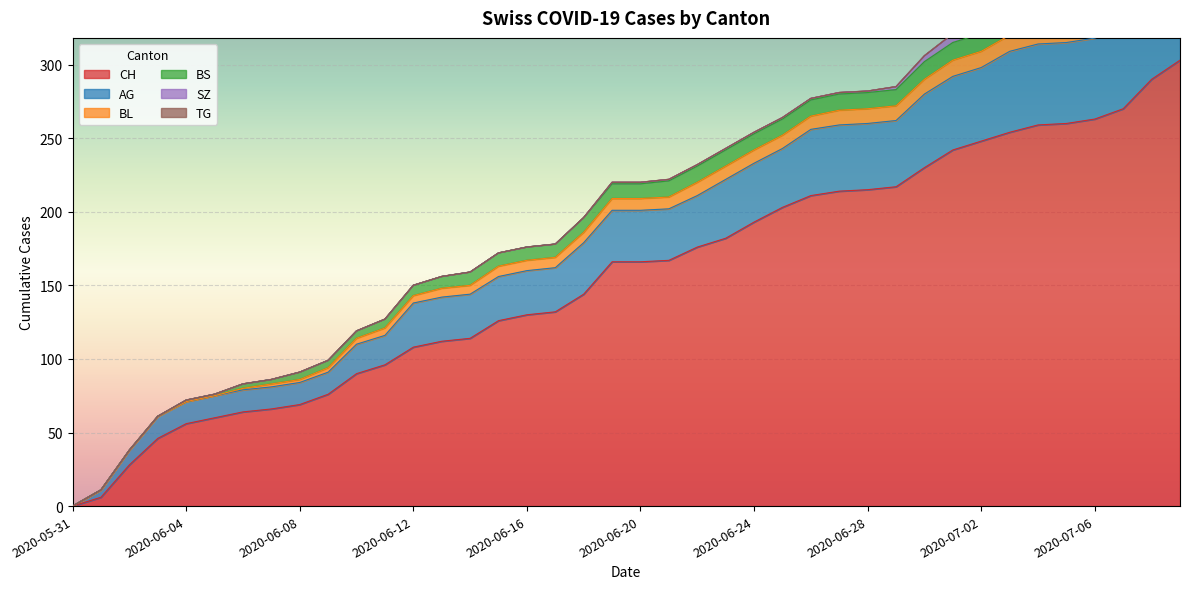

True or false: SZ and BL intersect in this chart.

False